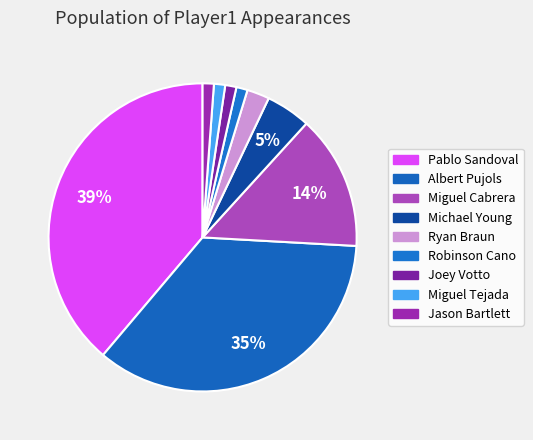

Which slice is the largest?

Pablo Sandoval